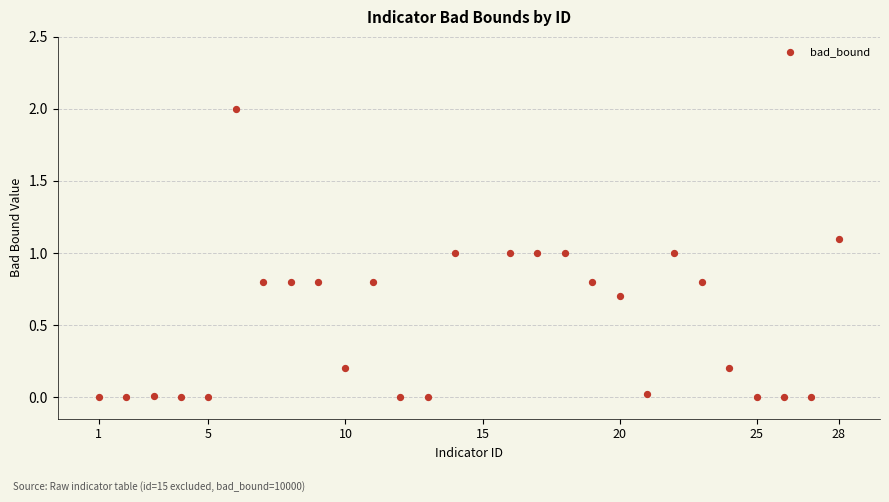

What is the range of X values (max minus min)?

27.0